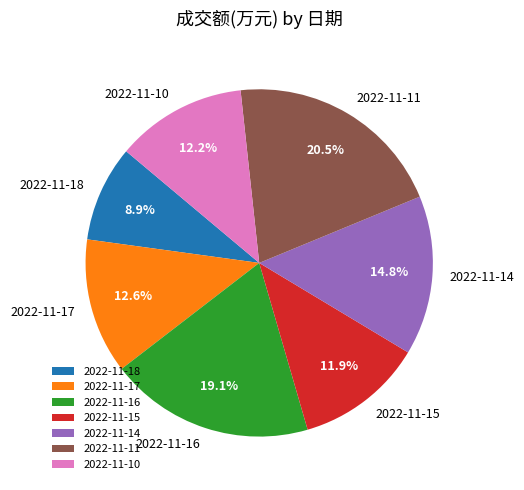

Which has a higher value, 2022-11-16 or 2022-11-15?

2022-11-16